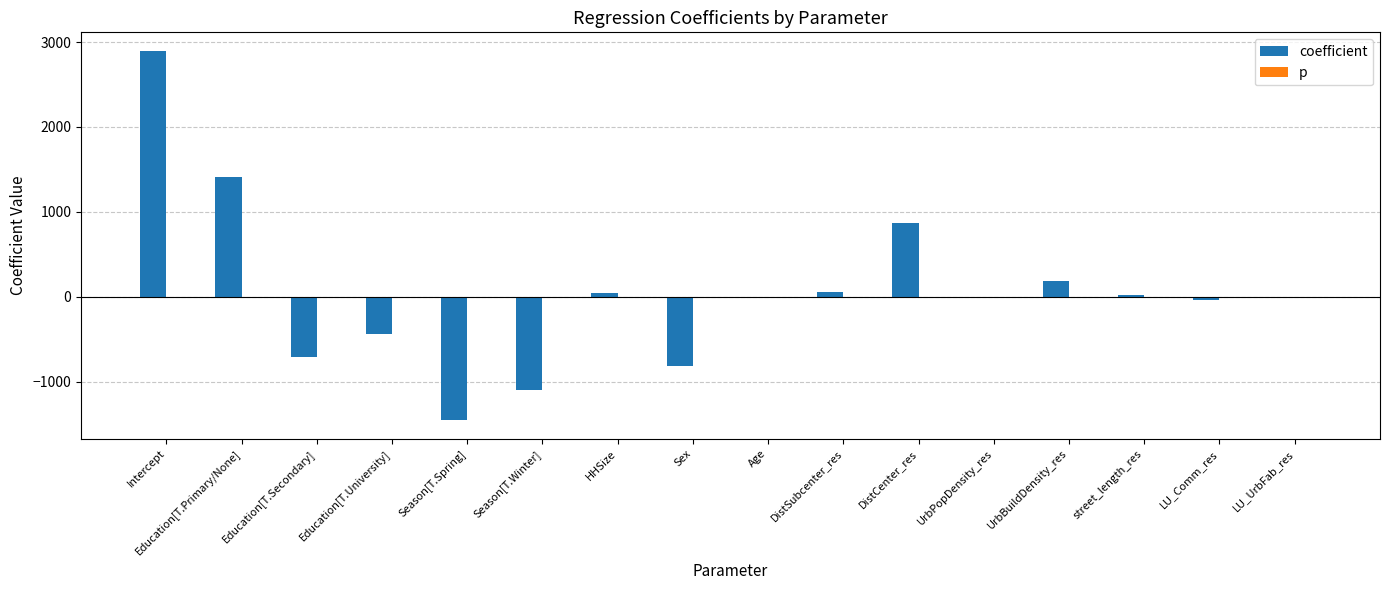

What is the sum of all coefficient values?

899.7